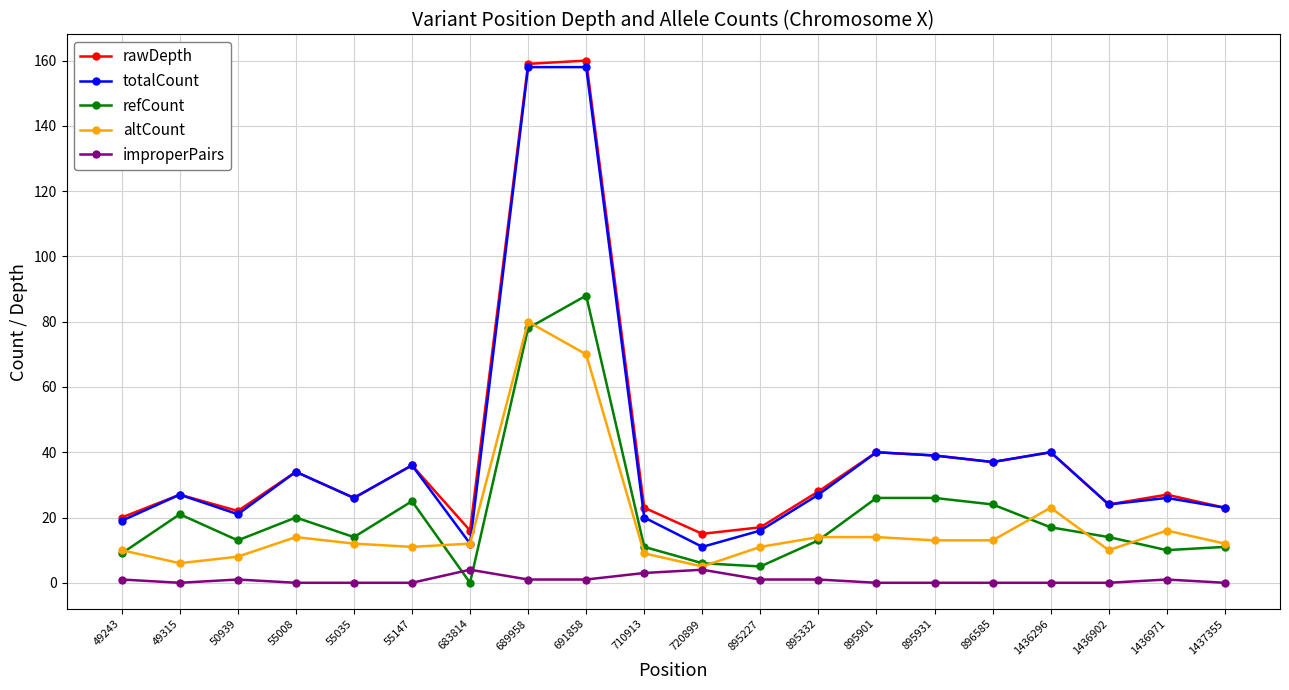

List the series in order of their peak value, lowest first.

improperPairs, altCount, refCount, totalCount, rawDepth